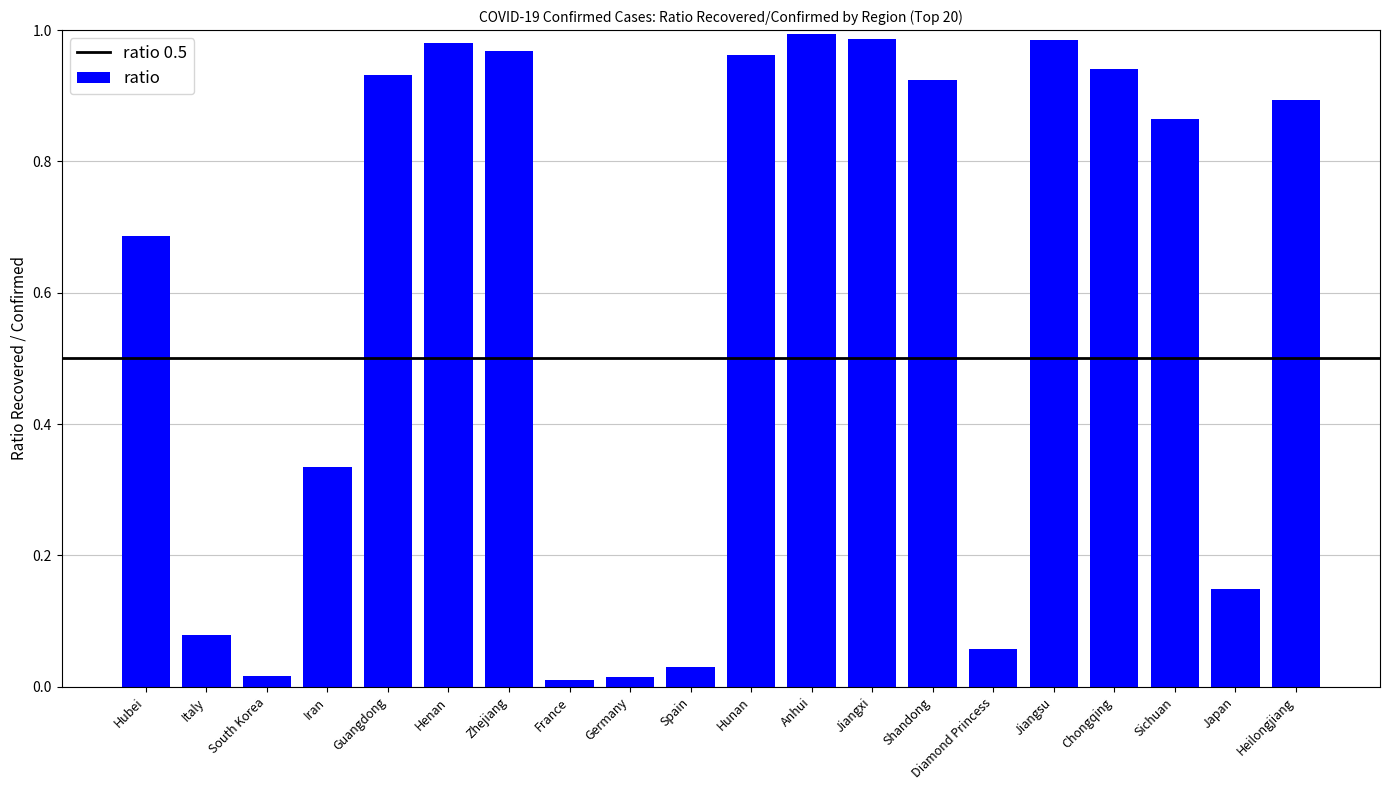

The value at Chongqing is 0.5. True or false?

False